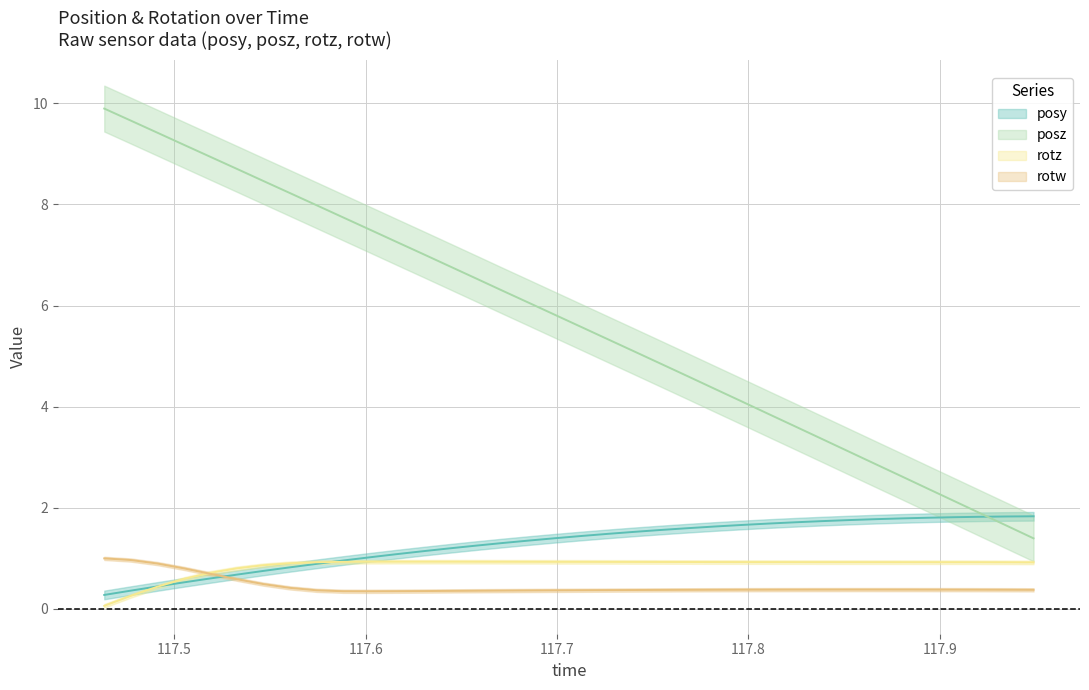

Is it true that rotw equals 0.5 at 35?

False